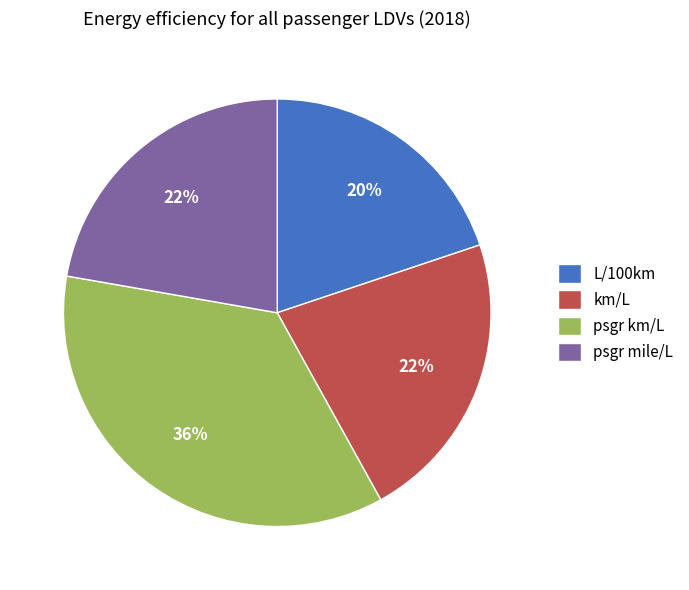

To the nearest percent, what is the difference between the psgr km/L and psgr mile/L slice percentages?

14%